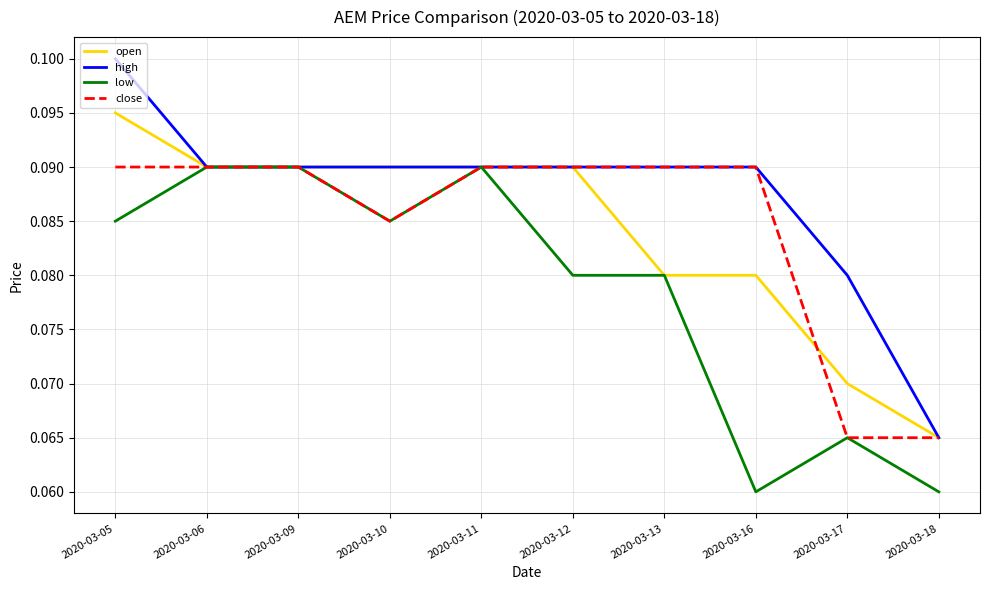

Which series has the widest spread of values?

high